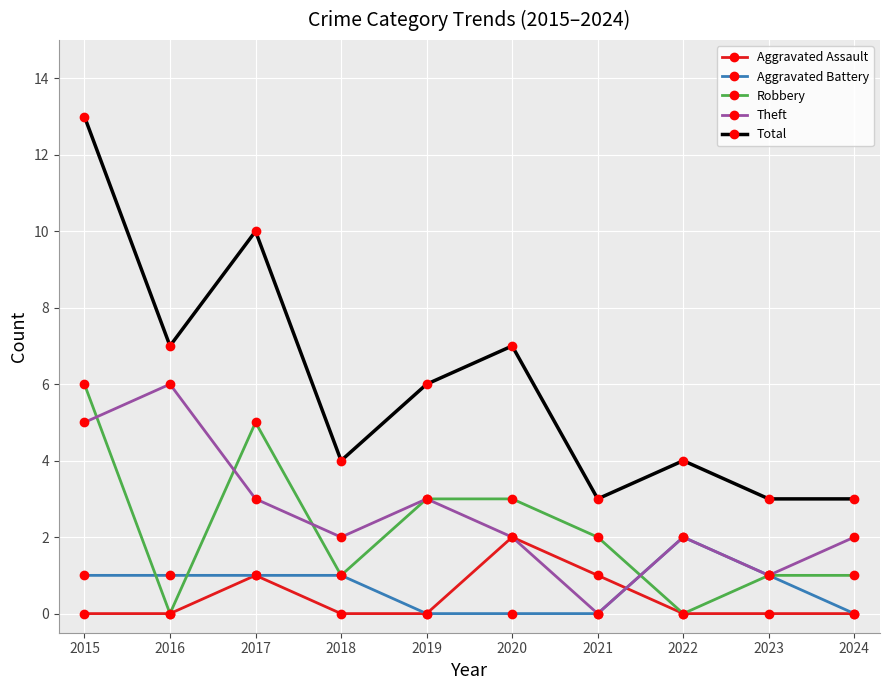

The Aggravated Assault series shows 2 at 2020. True or false?

True